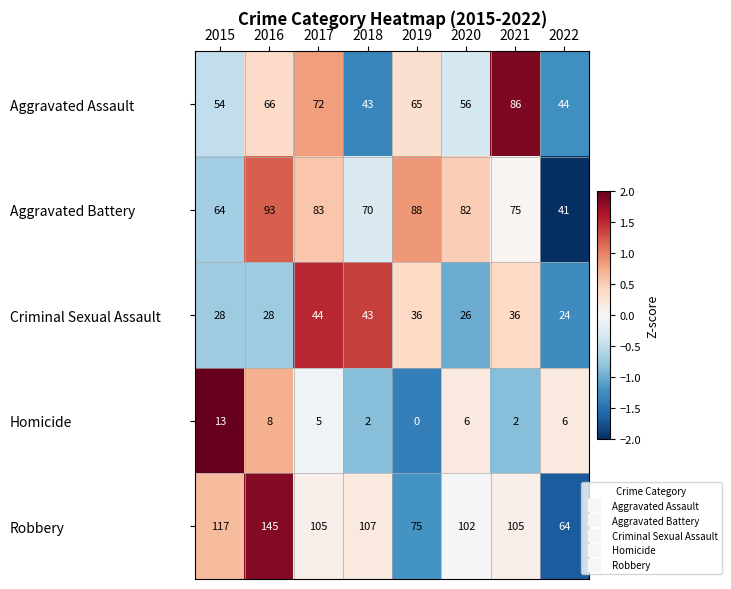

Which series has the largest total across all categories?

Robbery